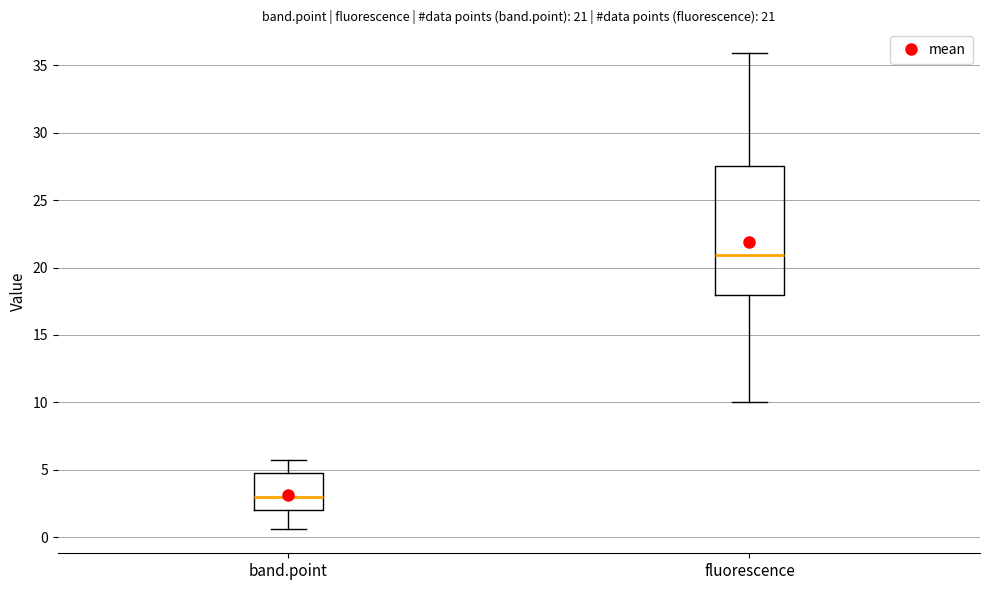

Which box's median line is the highest?

fluorescence